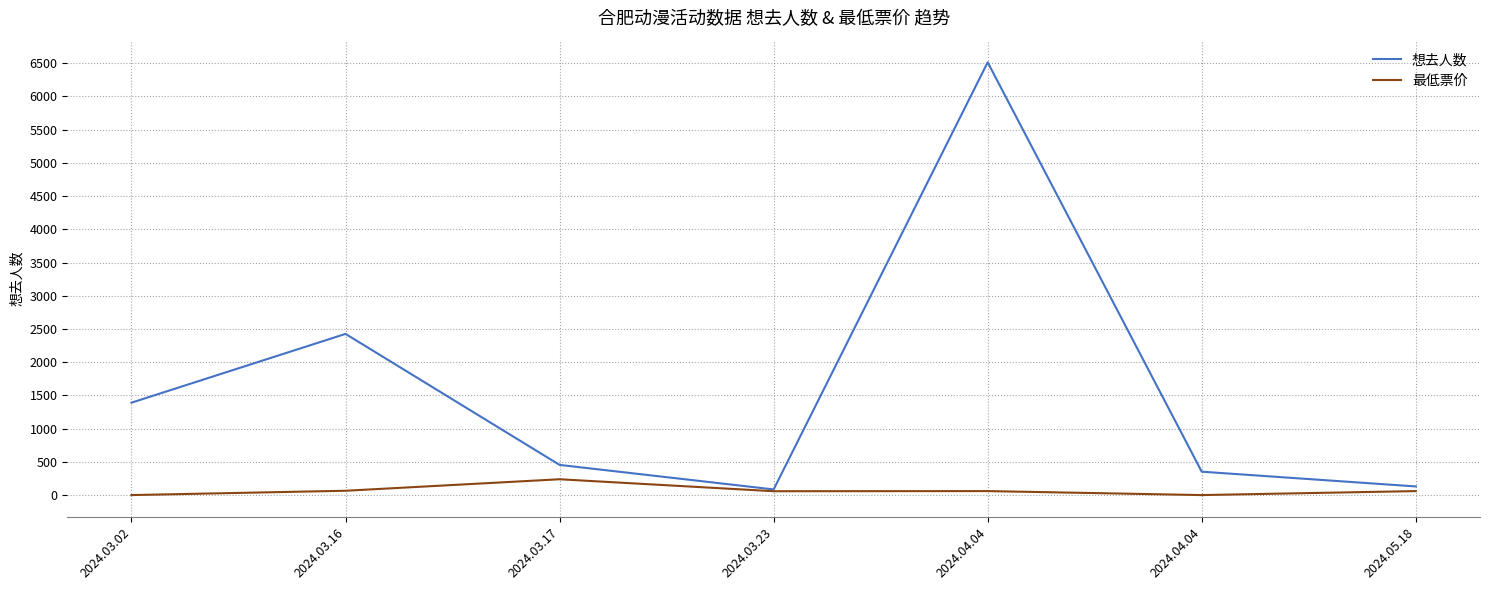

What is the difference between the maximum and minimum values in the 想去人数 series?

6429